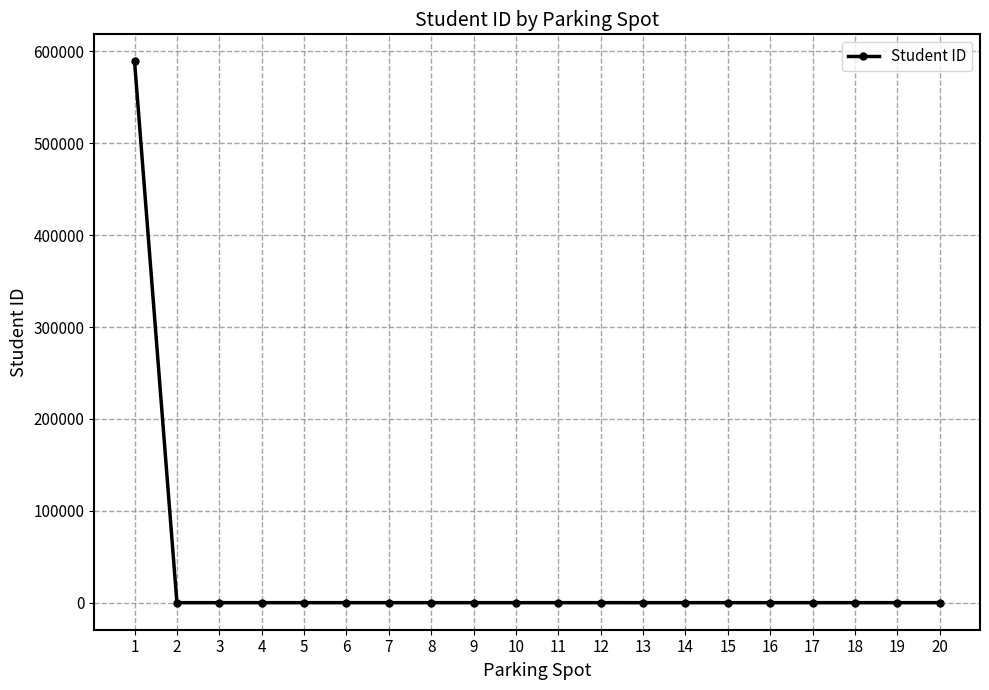

The value at 9 is -221745. True or false?

False